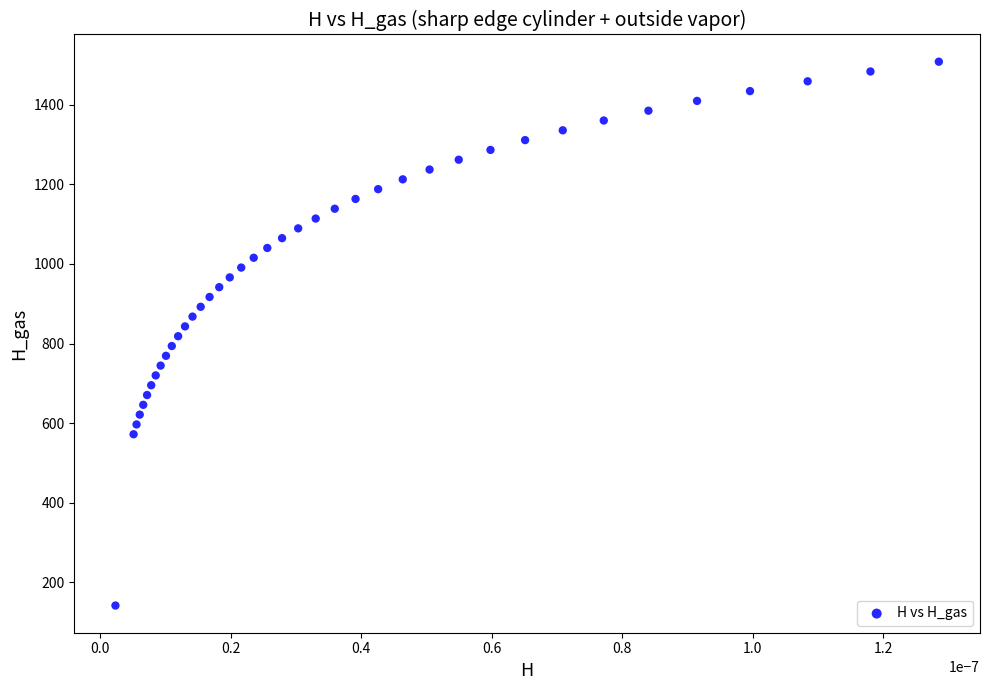

What is the range of Y values (max minus min)?

1366.5